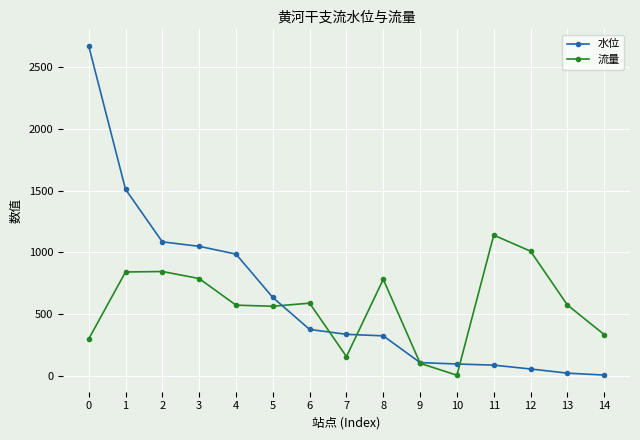

What is the value of the 水位 point at the 2nd from the left?

1510.9